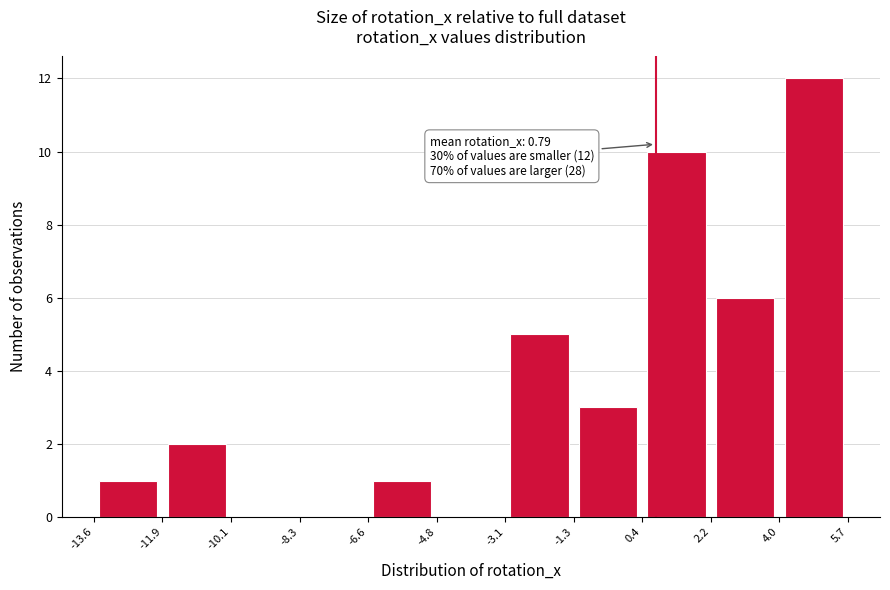

Which range on the x-axis has the tallest bar?

4.0 to 5.7